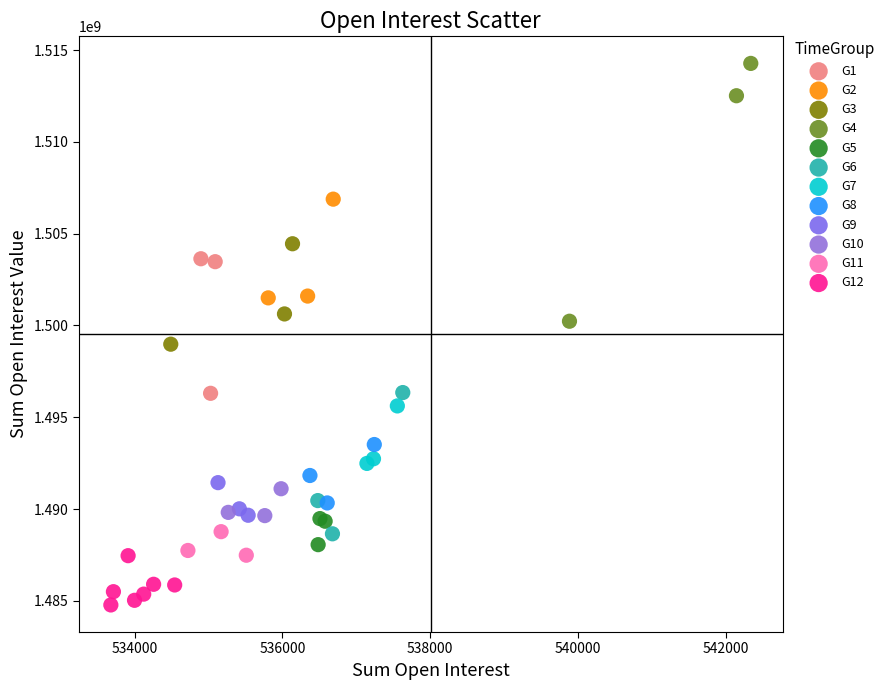

Which series reaches the minimum Y coordinate?

G12